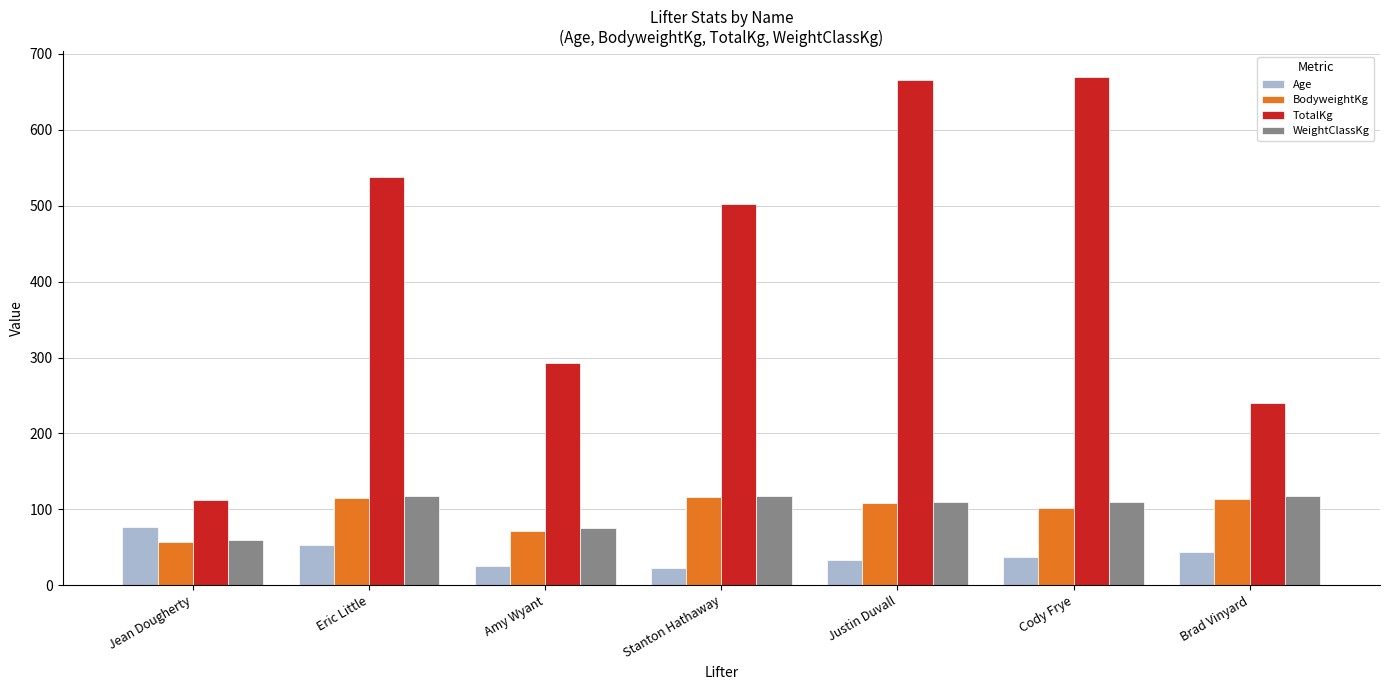

What is the sum of the WeightClassKg values at Eric Little and Stanton Hathaway?

236.0